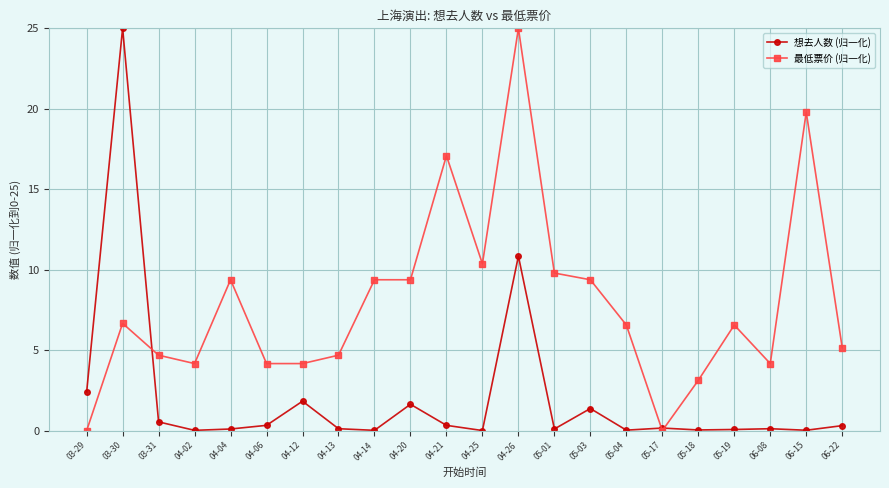

Where is 最低票价 (归一化) nearest to the value 12?

04-25